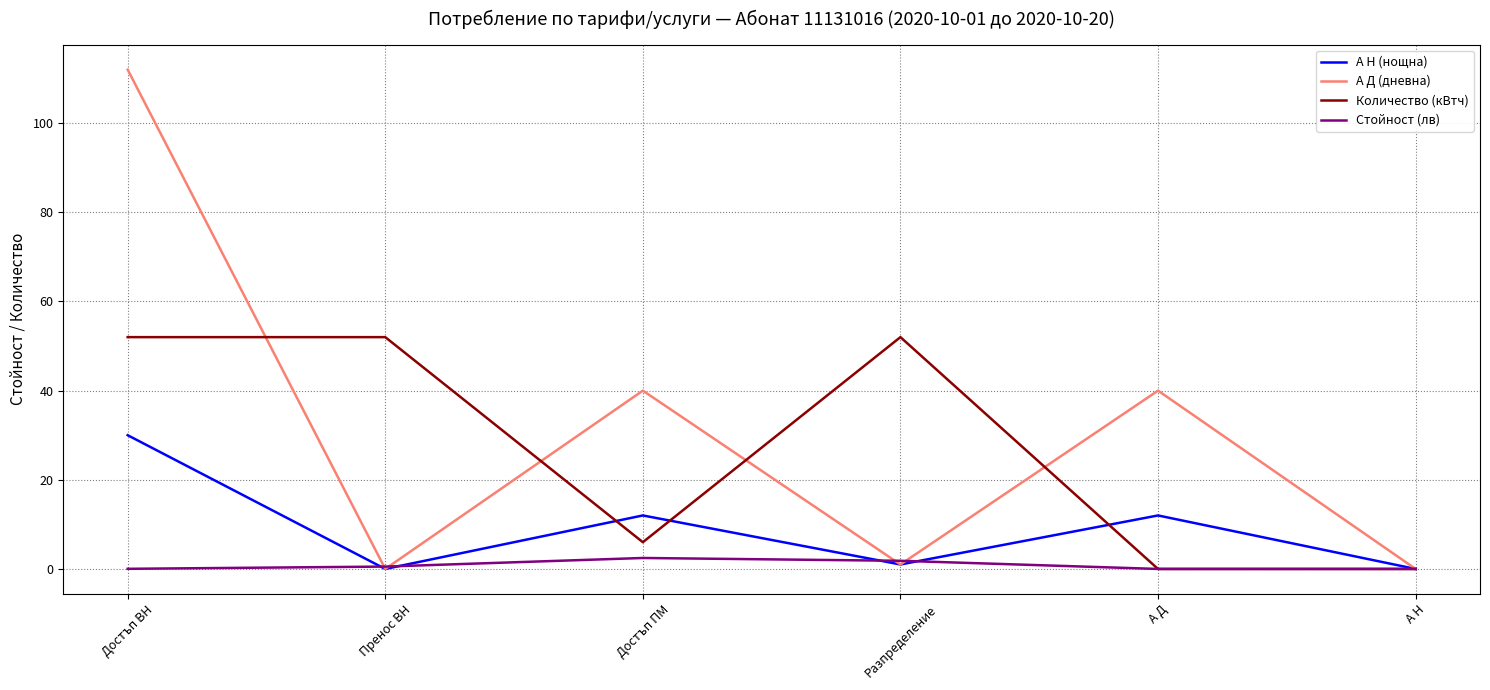

What position from the left is А Д?

5